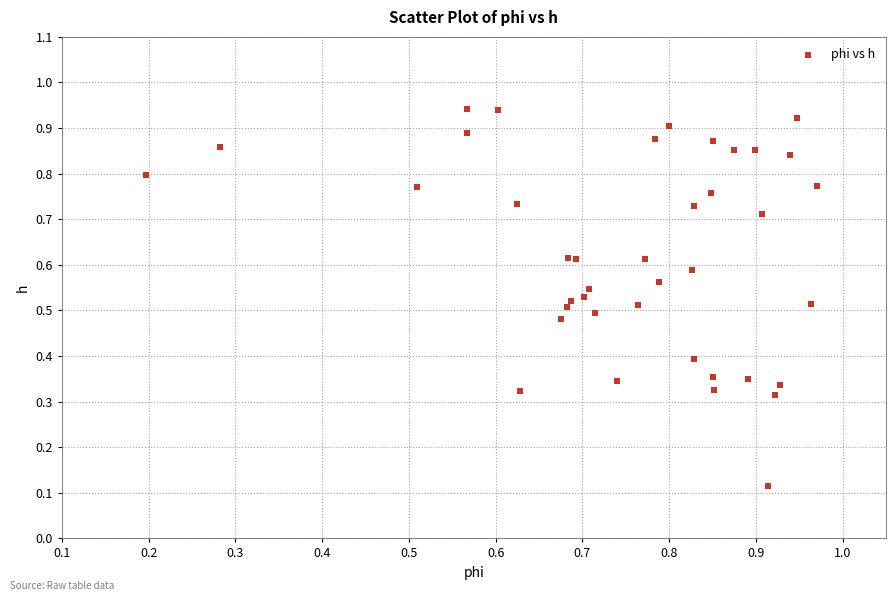

How many points are shown in the scatter plot?

40